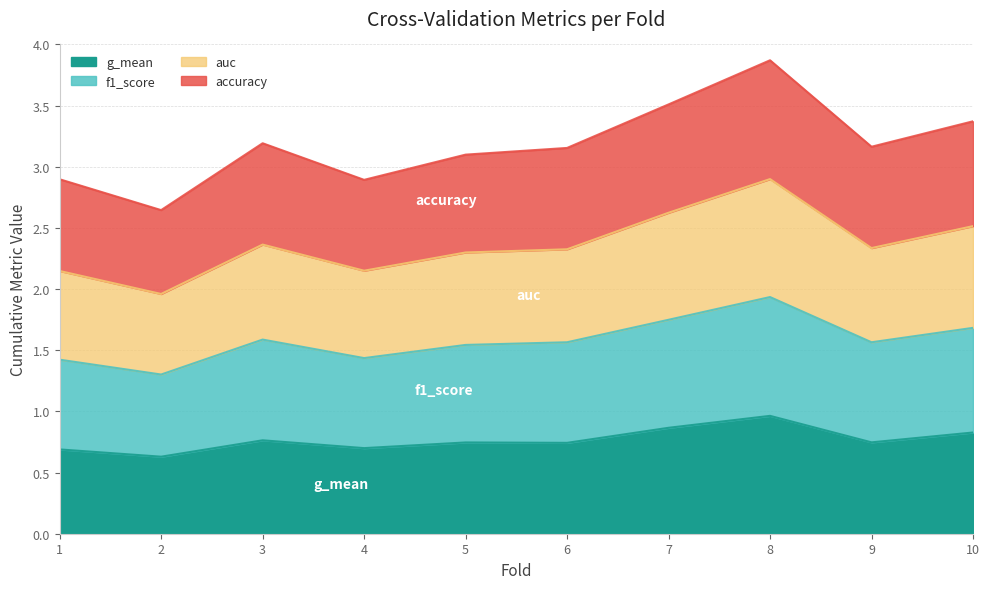

What is the total value across all series at 4?

2.9